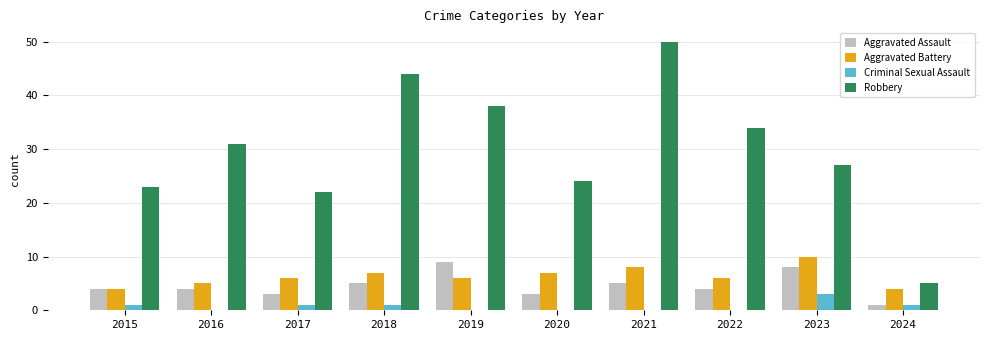

What is the difference between the Robbery values at 2020 and 2019?

14